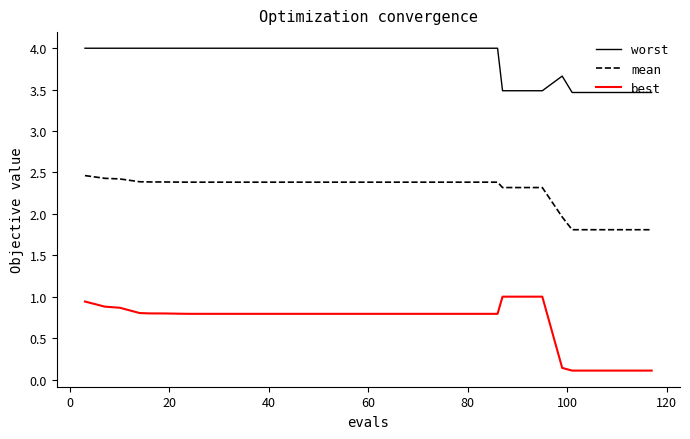

What is the greatest value displayed?

4.0